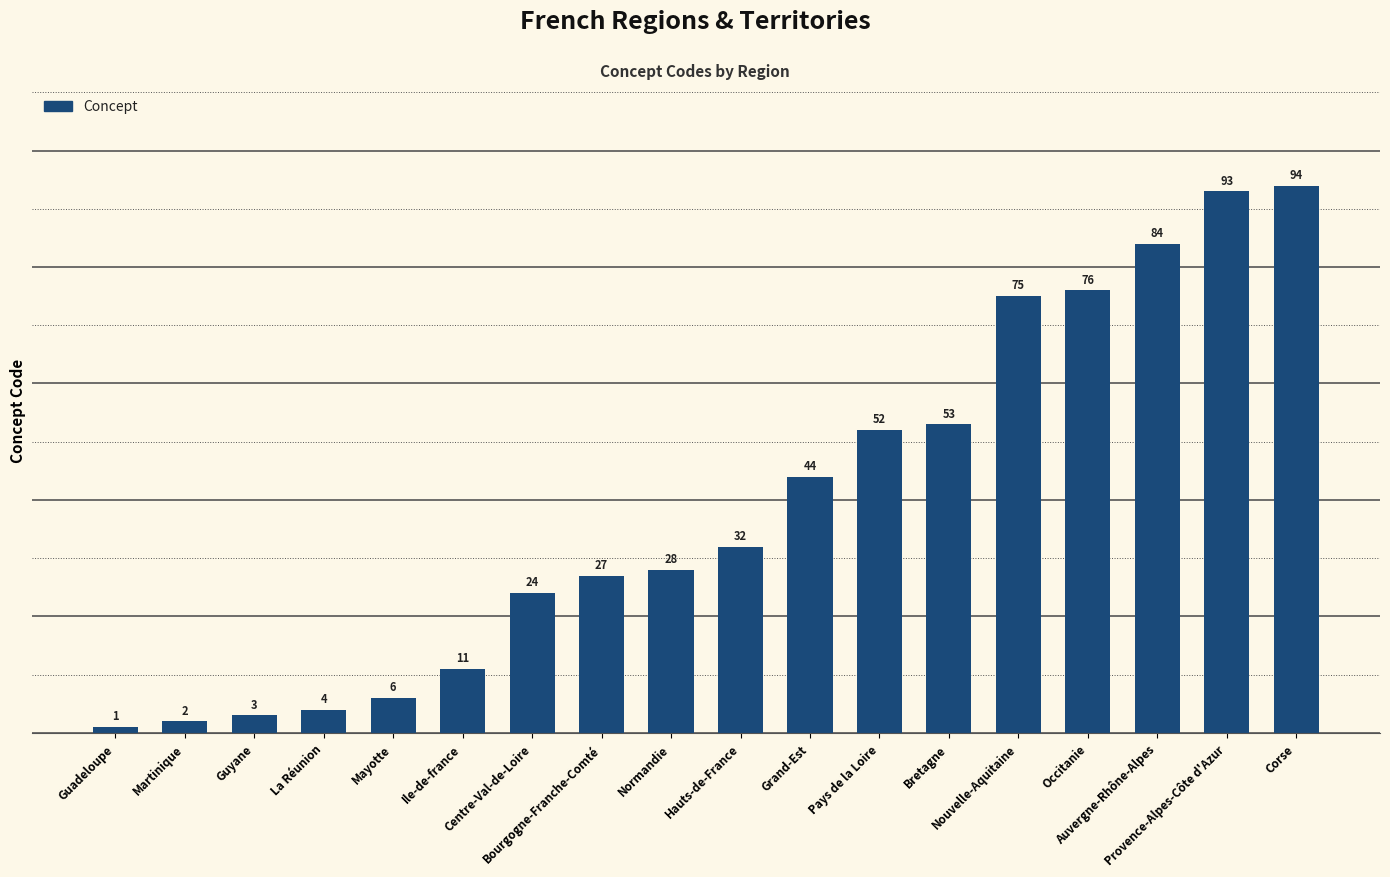

What is the average value?

39